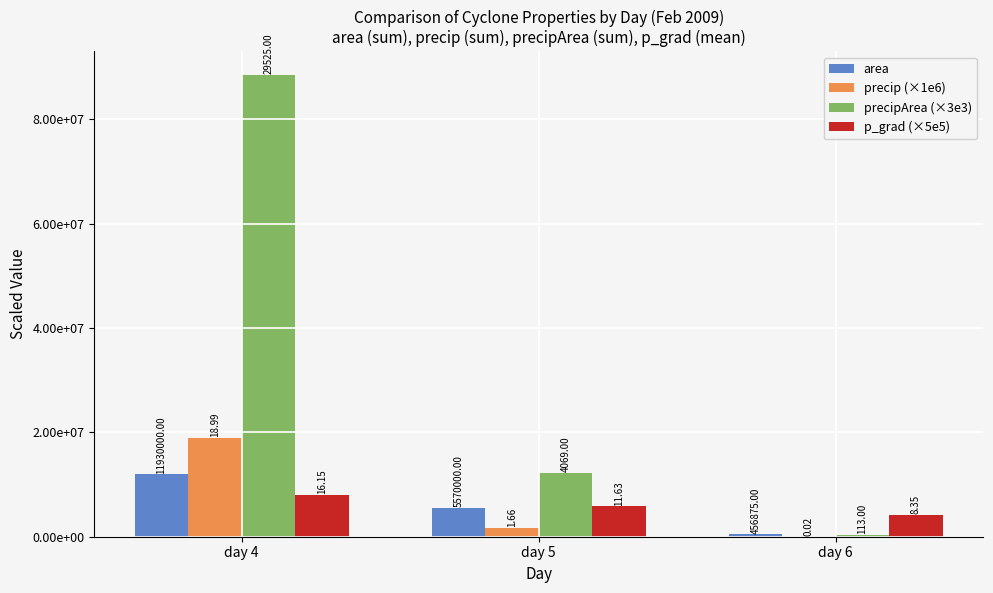

Are the bars horizontal?

No